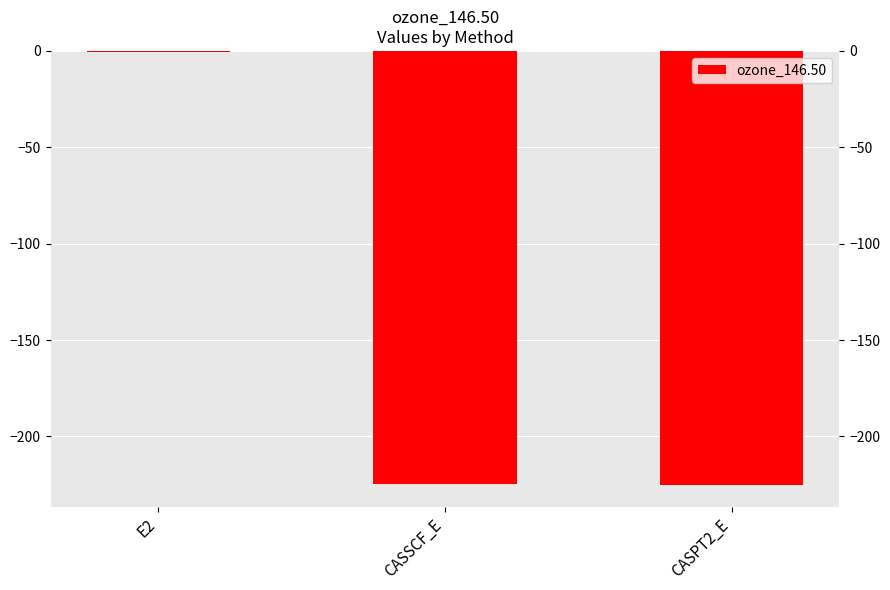

Where does the data first go above -224?

E2